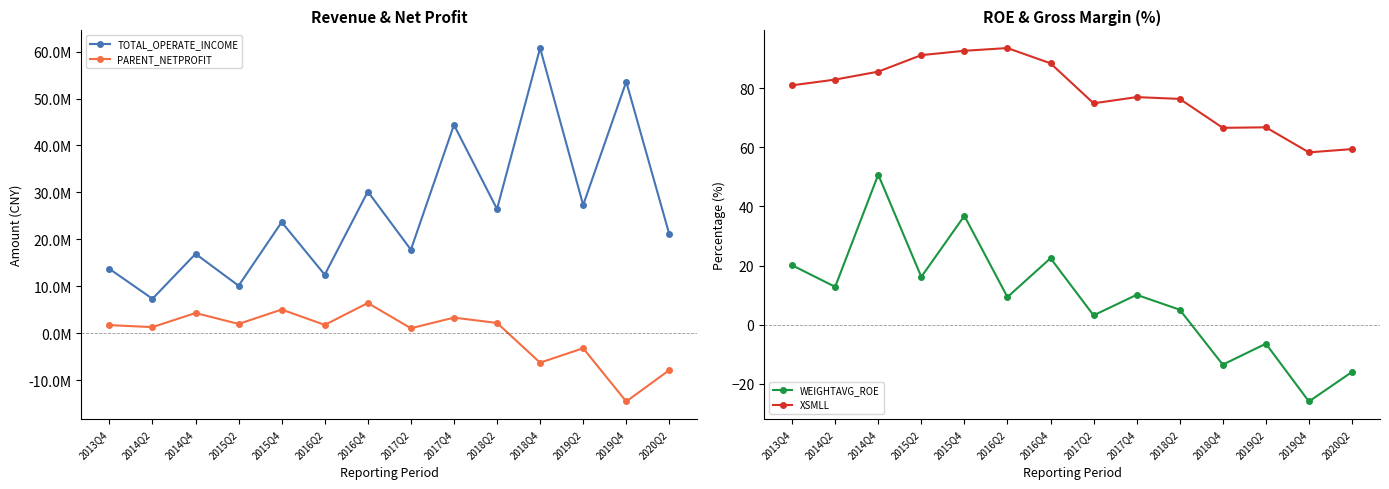

List the series in order of their peak value, lowest first.

WEIGHTAVG_ROE, XSMLL, PARENT_NETPROFIT, TOTAL_OPERATE_INCOME